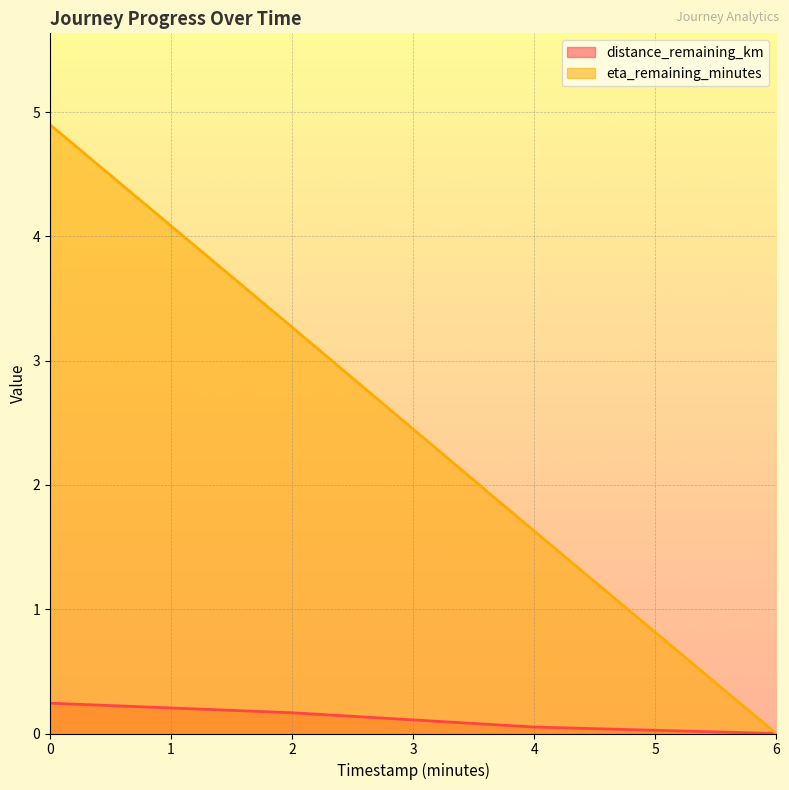

What is the difference between the second highest and second lowest values in the distance_remaining_km series?

0.1